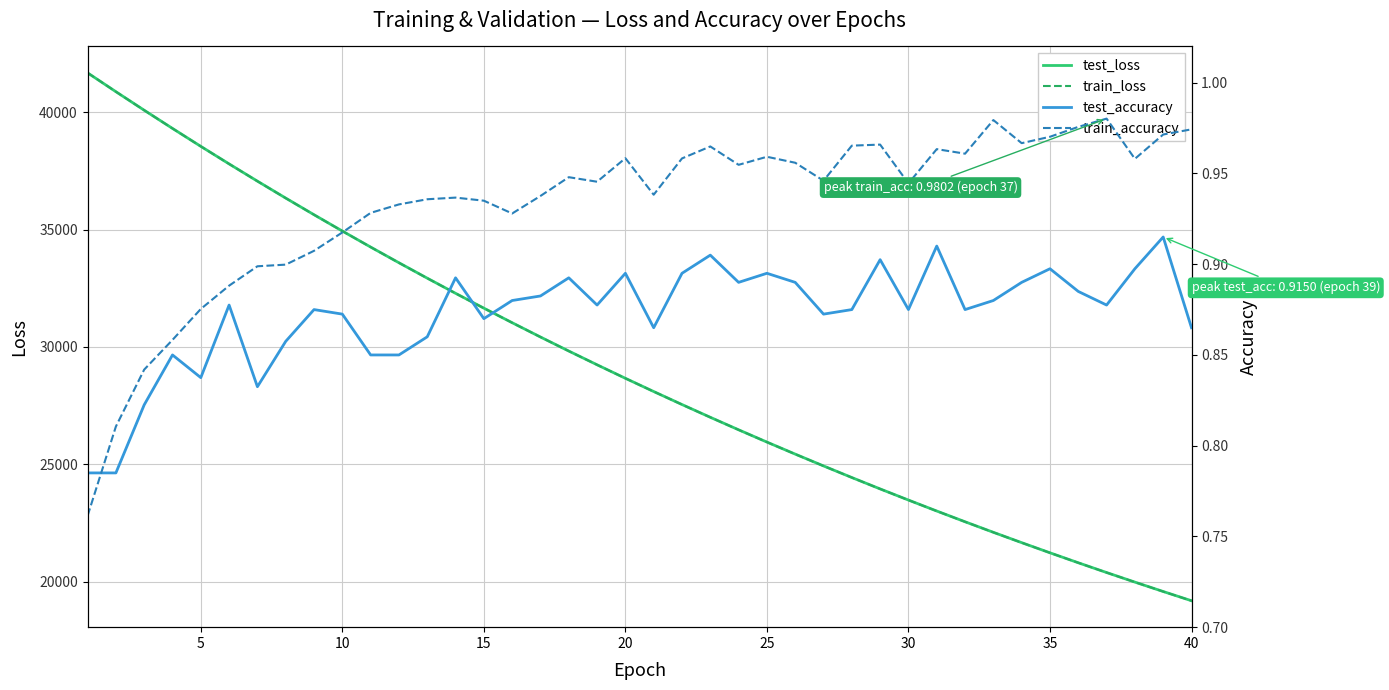

Which series has the largest range (max minus min)?

train_loss